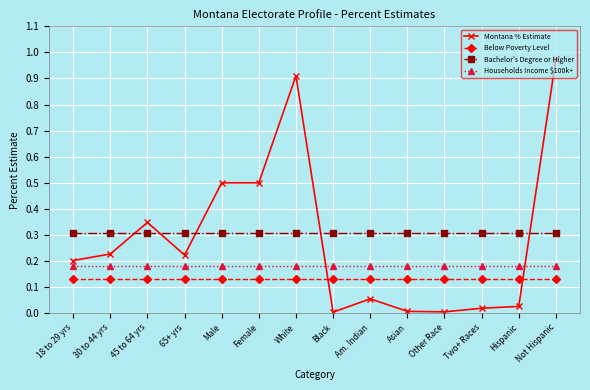

The value of Bachelor's Degree or Higher at 65+ yrs is 0.3. True or false?

True